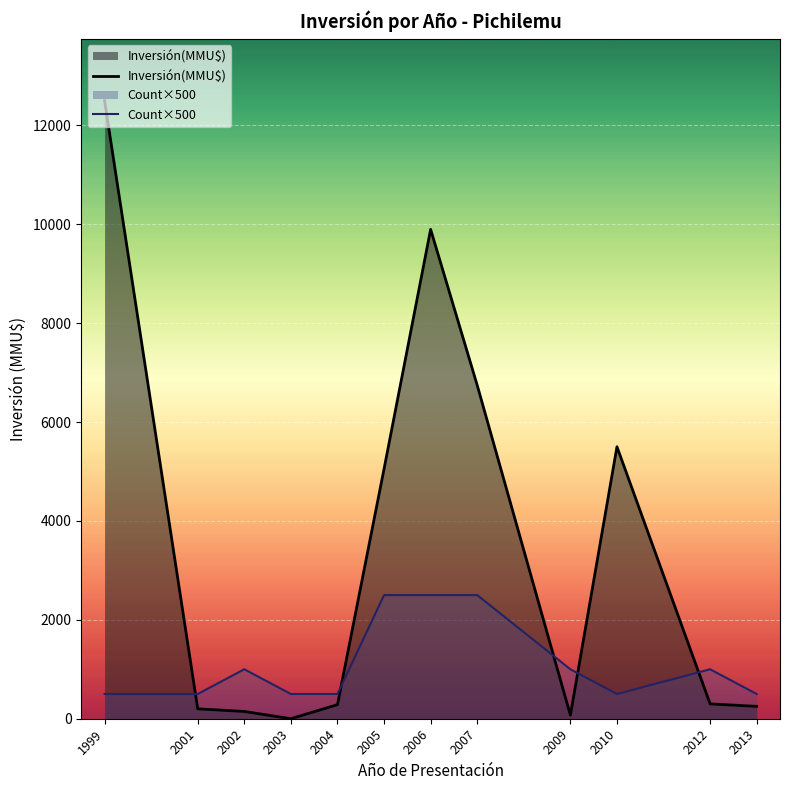

List the series in order of their peak value, lowest first.

Count×500, Inversión(MMU$)